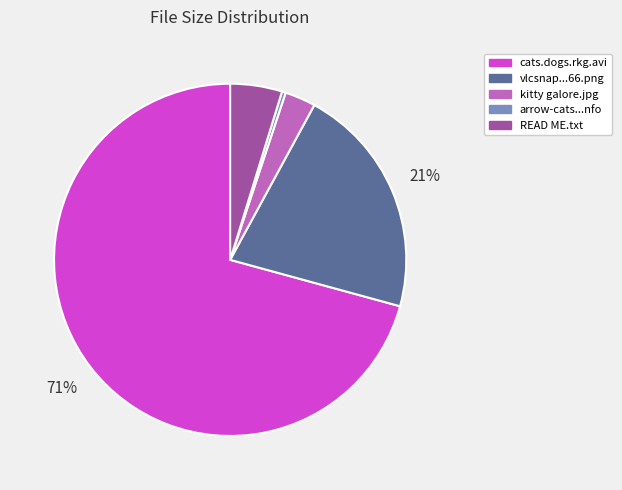

Which slice is the largest?

cats.dogs.rkg.avi